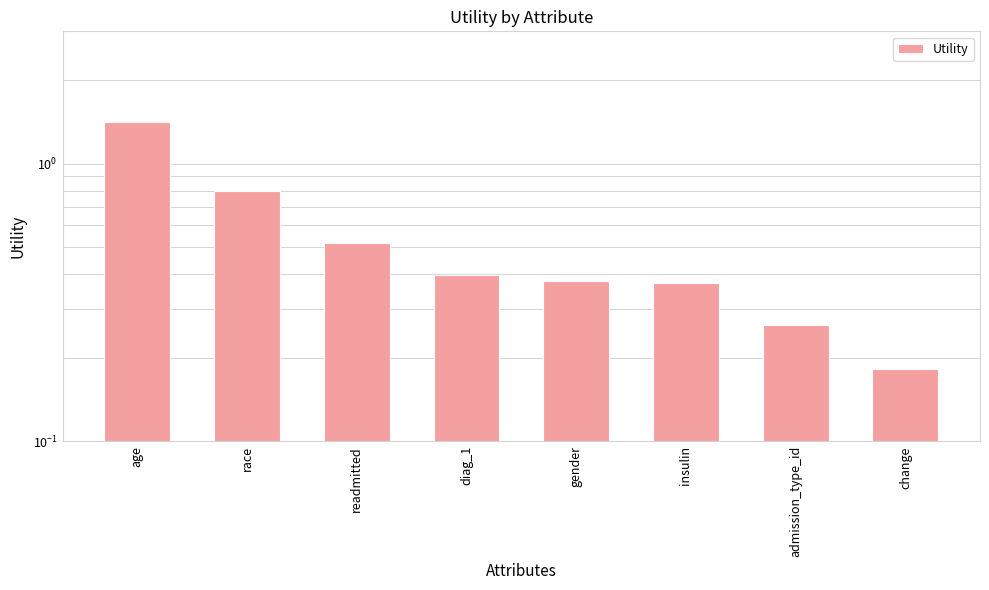

Reading left to right, transcribe all the data shown in this chart.

1.4	0.8	0.5	0.4	0.4	0.4	0.3	0.2